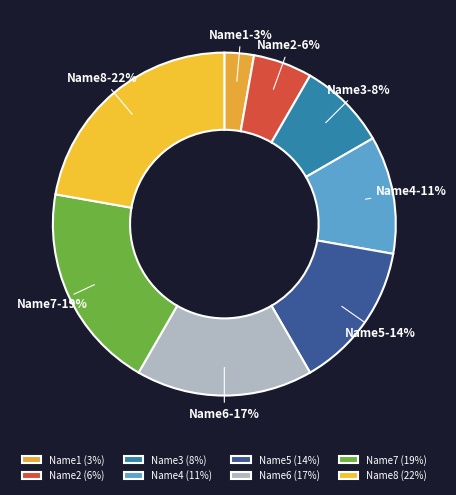

To the nearest percent, what percentage of the pie is Name8?

22%